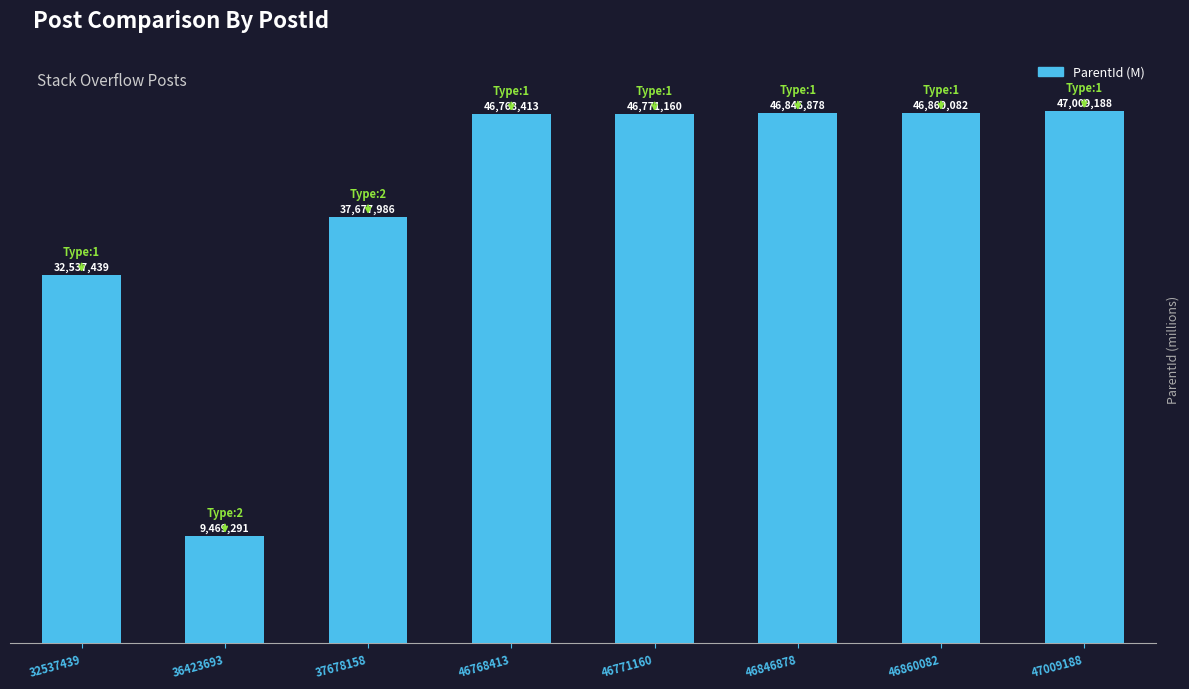

Reading left to right, extract all data points from this chart.

32.5	9.5	37.7	46.8	46.8	46.8	46.9	47.0